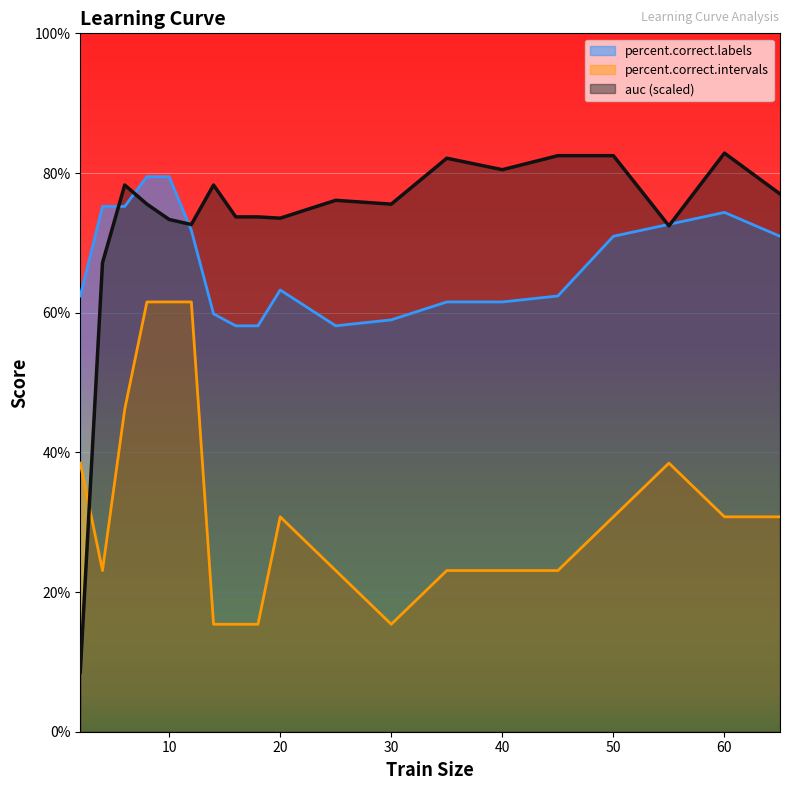

How many data points in percent.correct.labels are above 63?

10